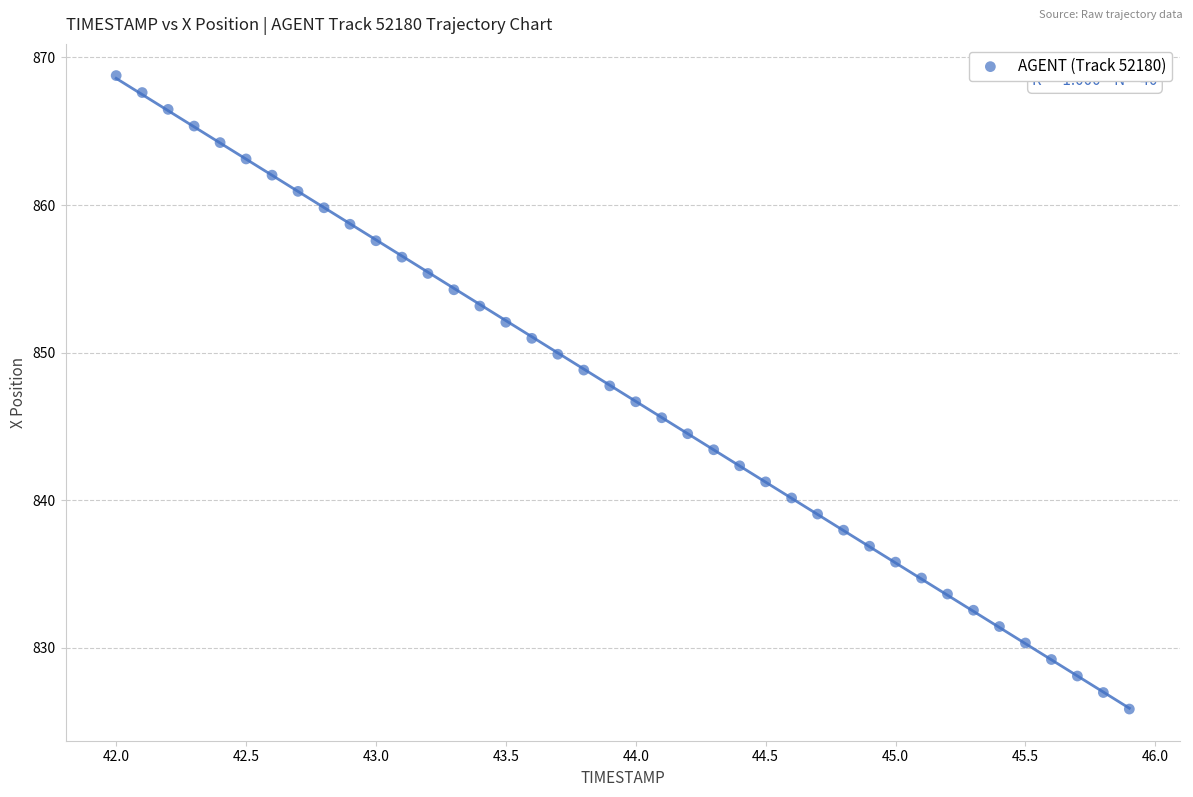

What is the range of X values (max minus min)?

3.9